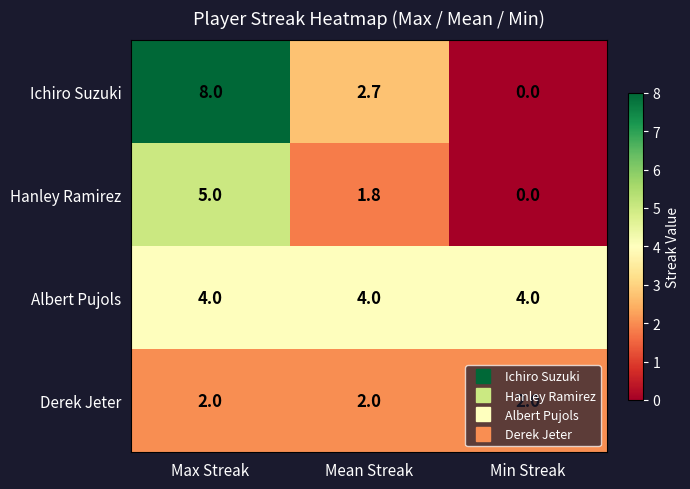

What is the sum of all Derek Jeter values?

6.0